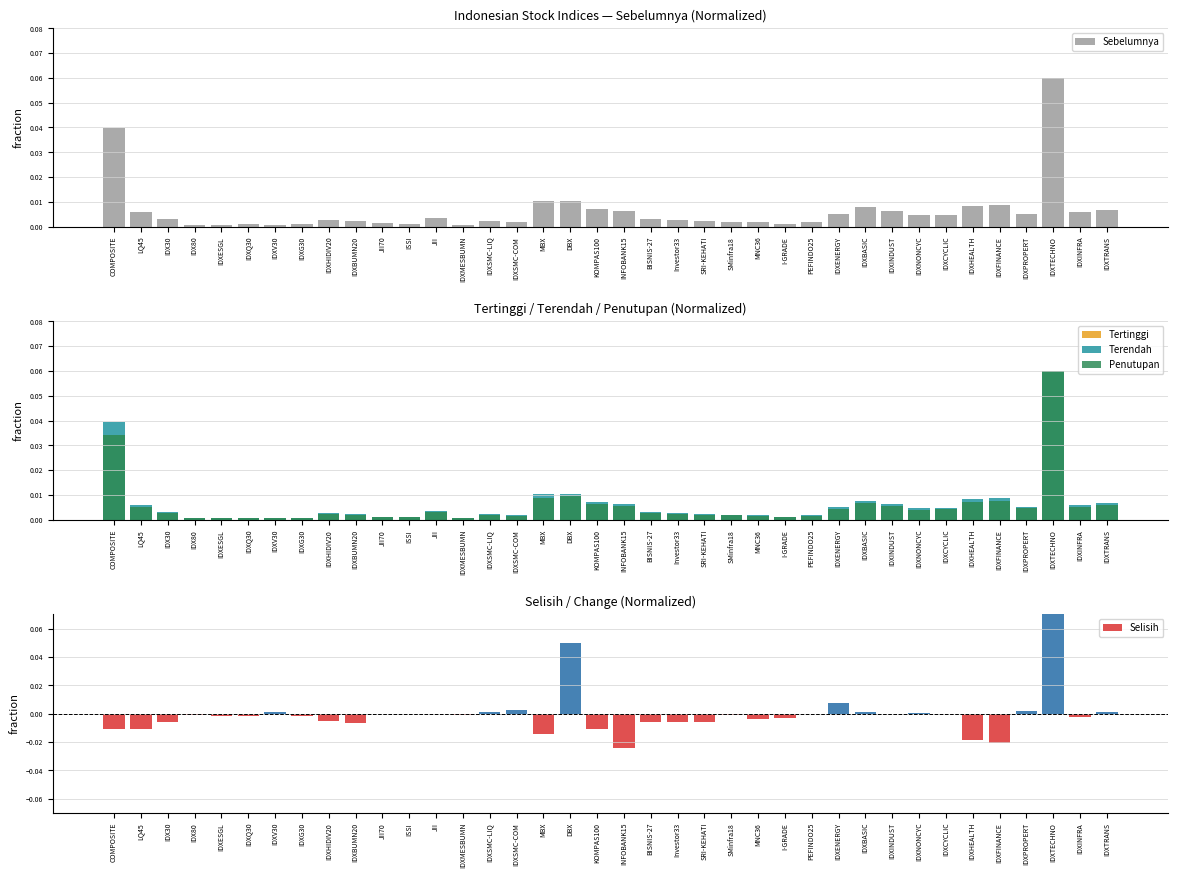

Are the bars grouped side by side (vs. stacked)?

Yes